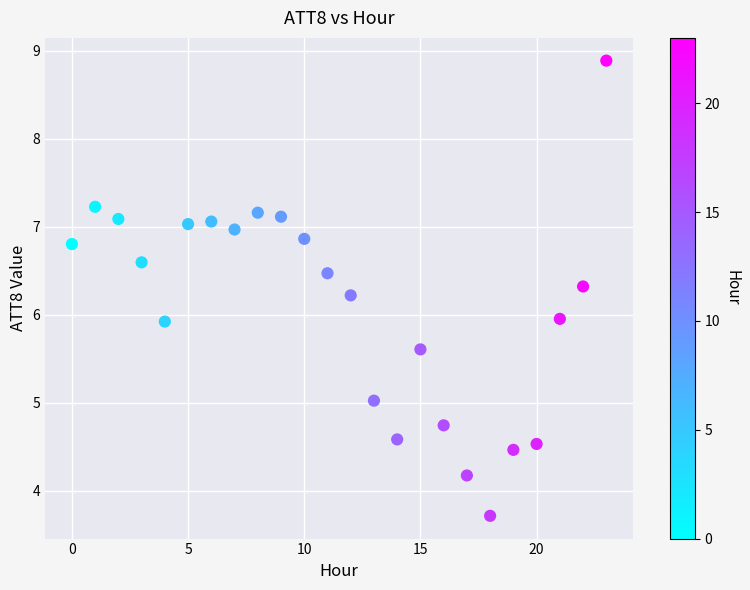

What is the range of Y values (max minus min)?

5.2